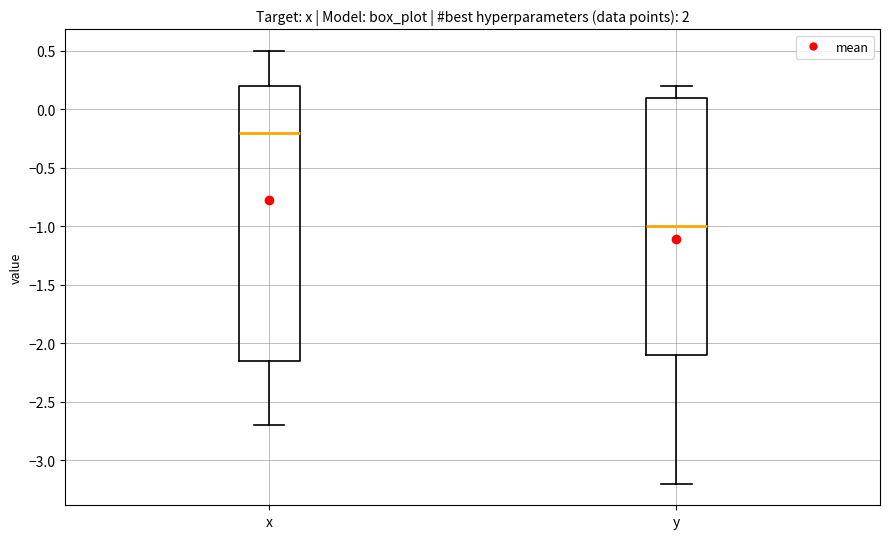

Reading left to right, read every box against the y-axis: the position of its median line, the range the box covers, and the ends of its whiskers. The values are not printed on the chart, so give them approximately, as read against the axis.

x: median -0.20, box -2.15 to 0.20, whiskers -2.70 to 0.50
y: median -1.00, box -2.10 to 0.10, whiskers -3.20 to 0.20